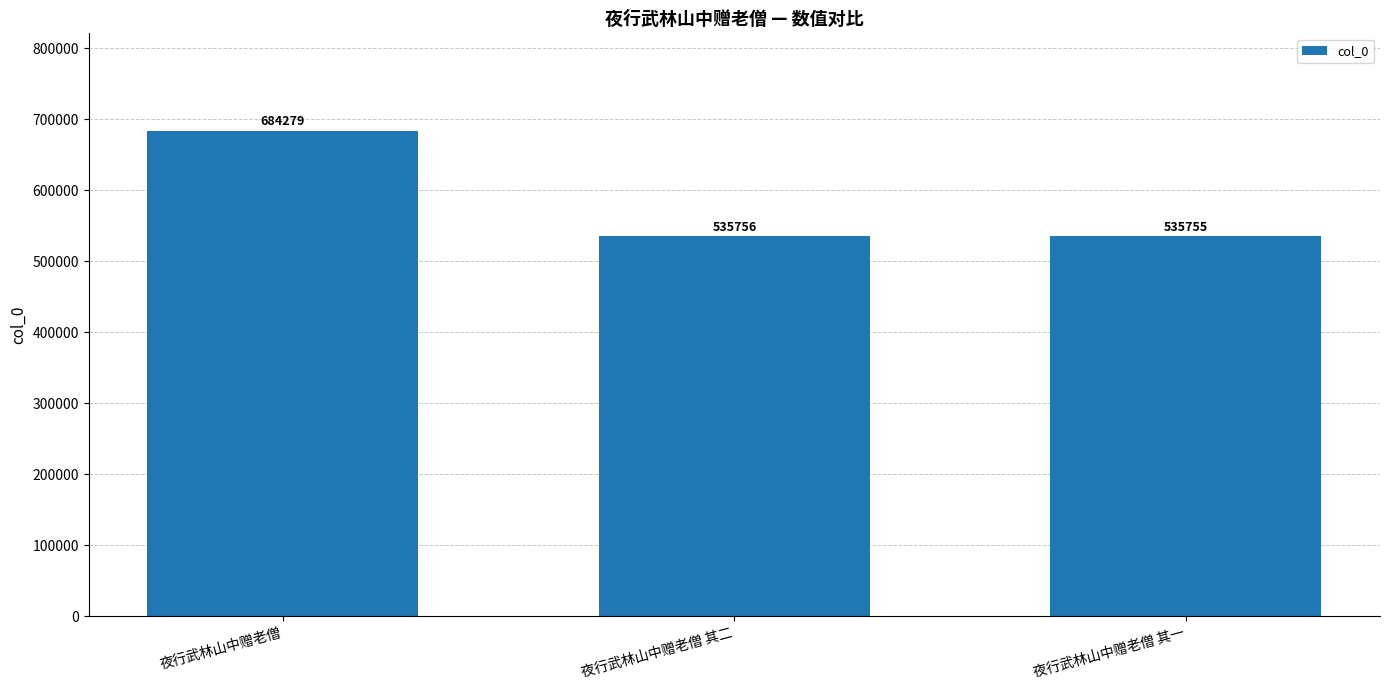

Reading left to right, list all the values displayed in this chart.

夜行武林山中赠老僧=684279	夜行武林山中赠老僧 其二=535756	夜行武林山中赠老僧 其一=535755